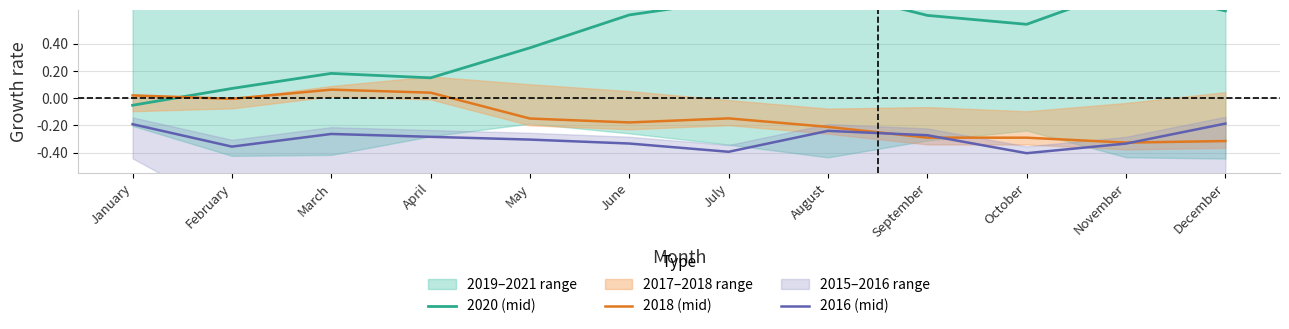

Which label corresponds to the smallest value in the chart?

October